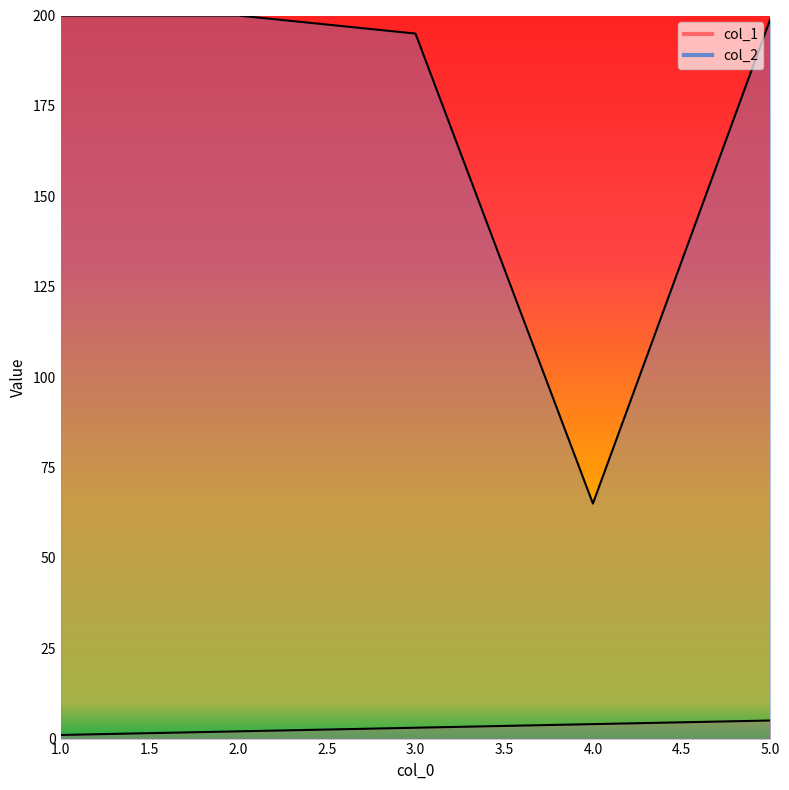

At which category is the sum across all series the highest?

5